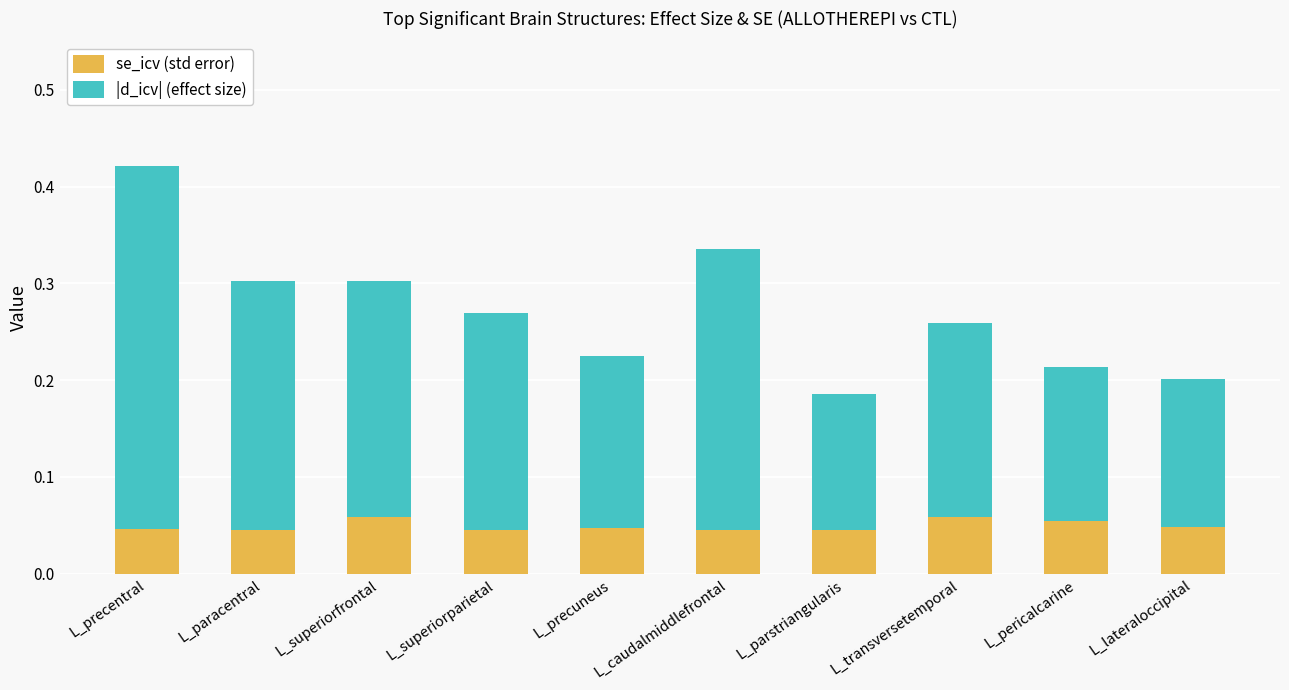

Count the number of data series in this chart.

2